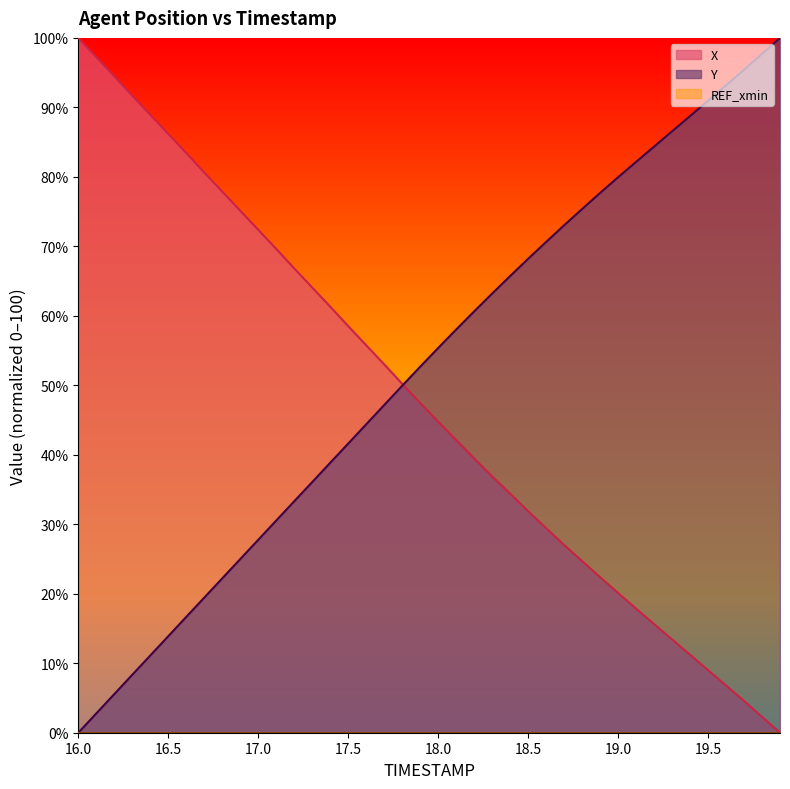

Which category has the highest value in the Y series?

19.9